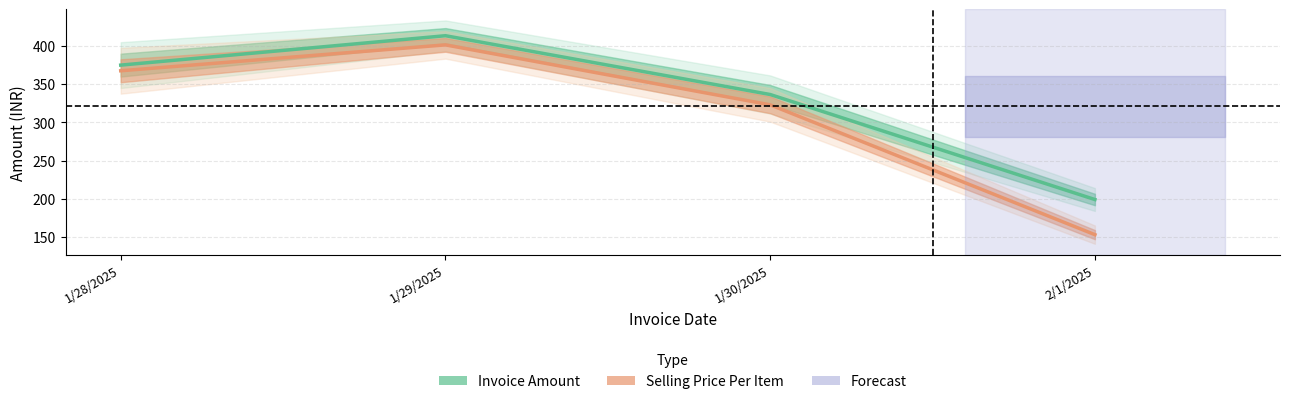

What is the sum of all Invoice Amount values?

1324.0